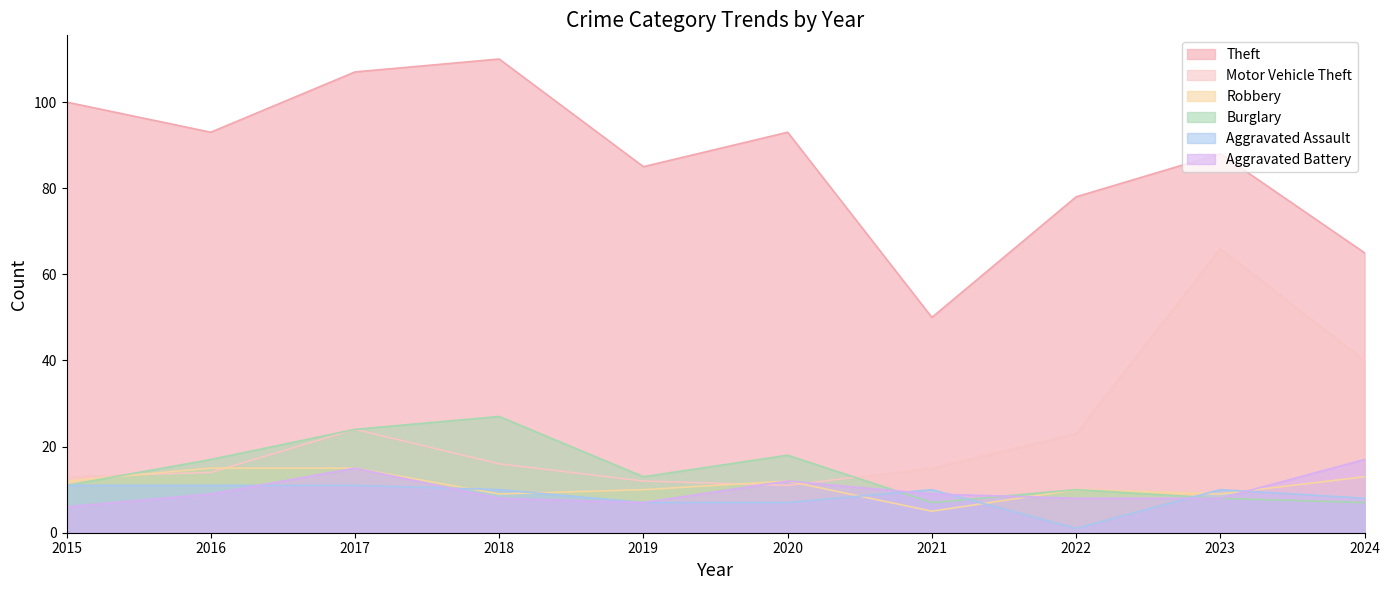

What is the value of the Burglary point at the 6th from the left?

18